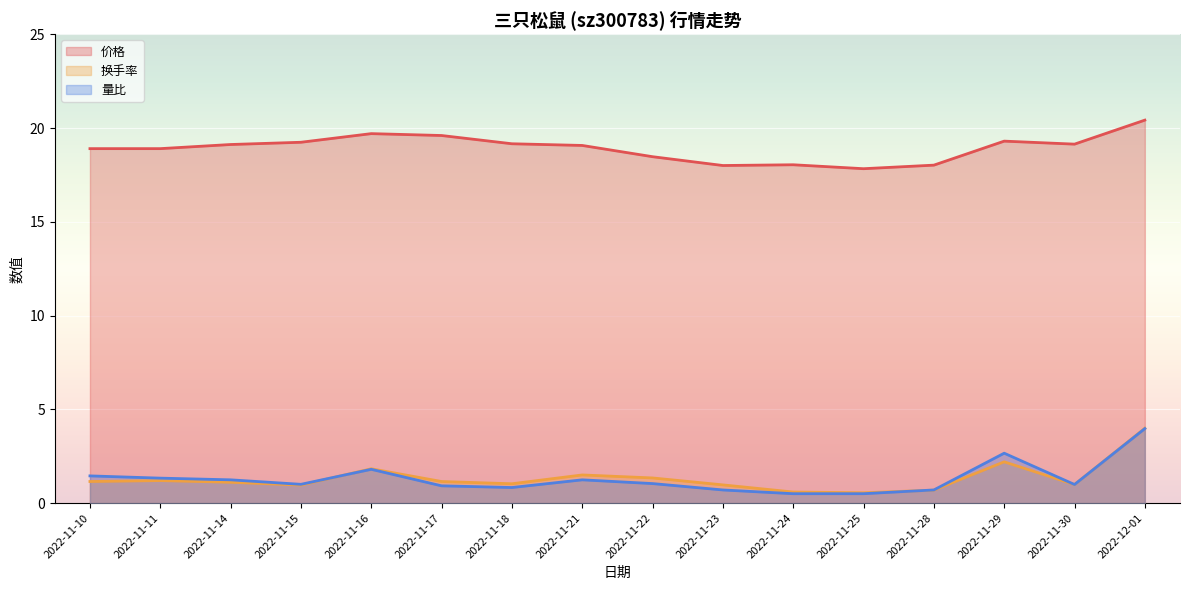

What is the difference between the second highest and second lowest values in the 换手率 series?

1.6